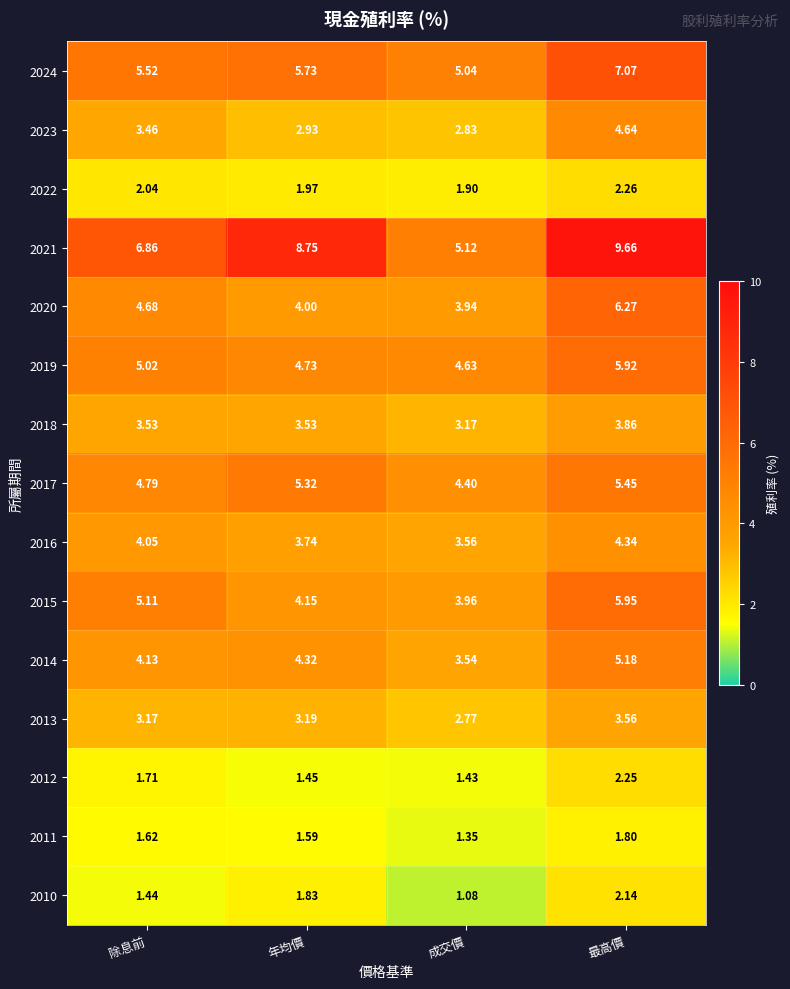

Rank the categories by 2015 value from lowest to highest.

成交價, 年均價, 除息前, 最高價